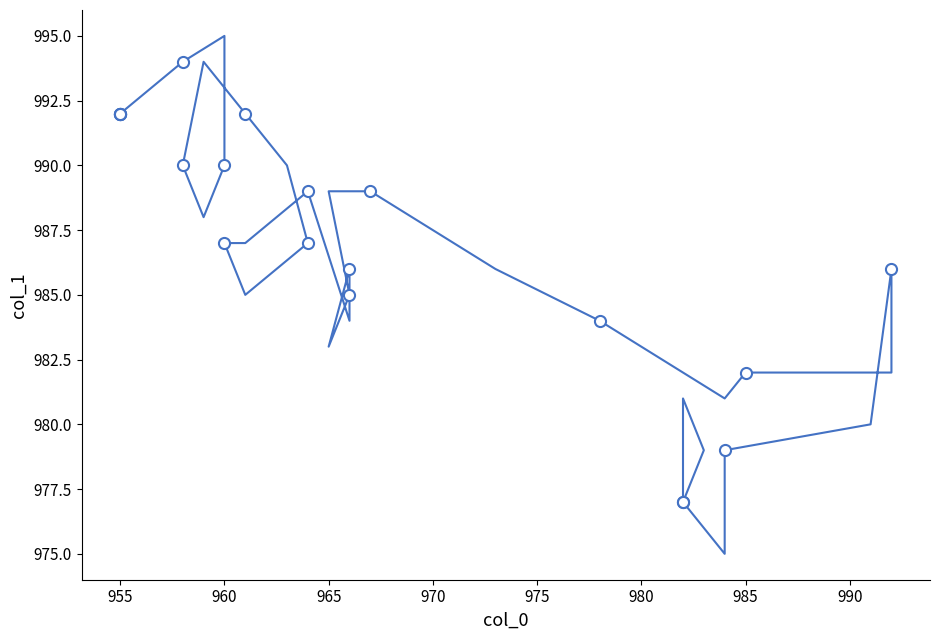

What is the smallest value displayed?

975